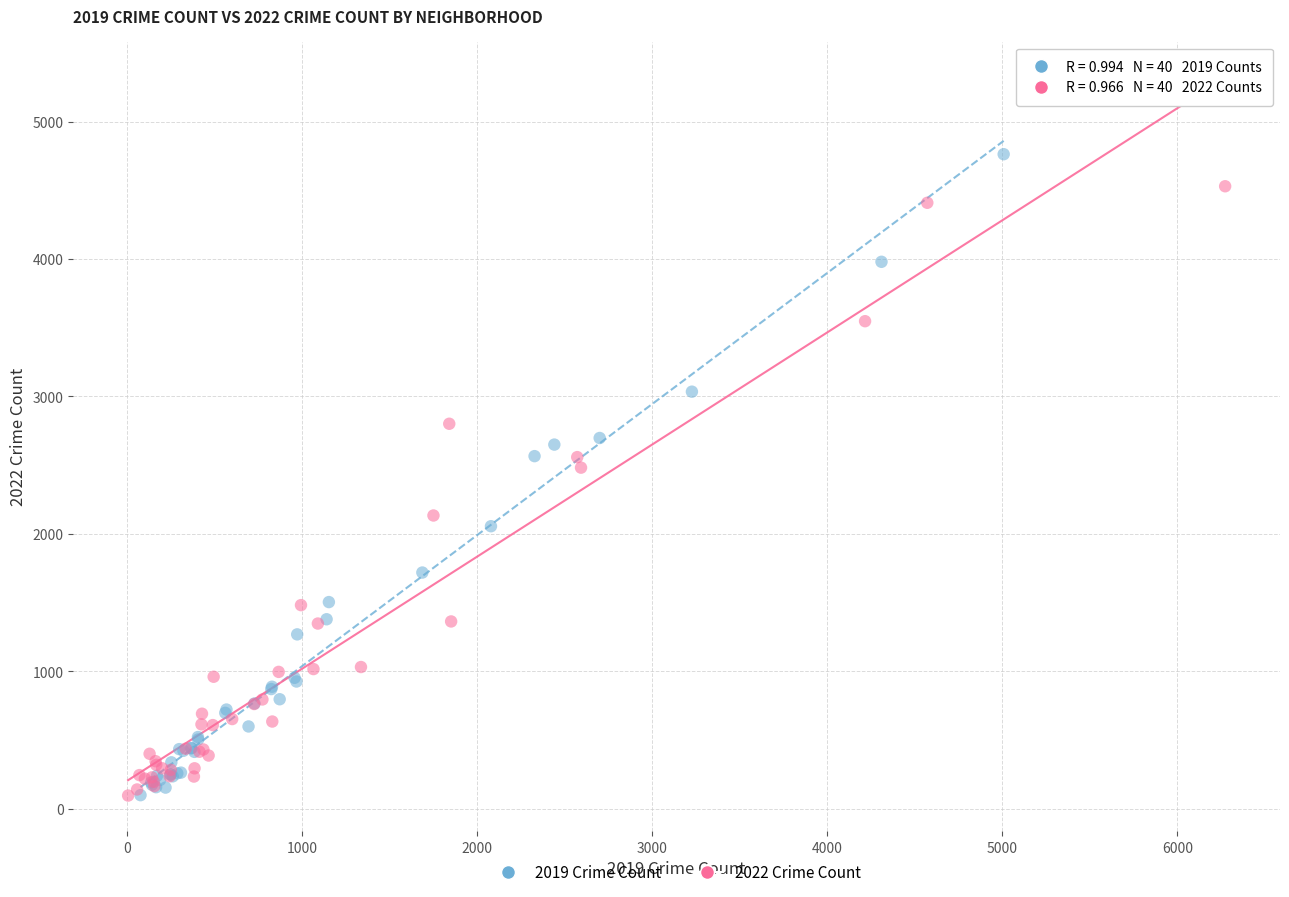

Which series has the largest Y range (max minus min)?

2019 Crime Count